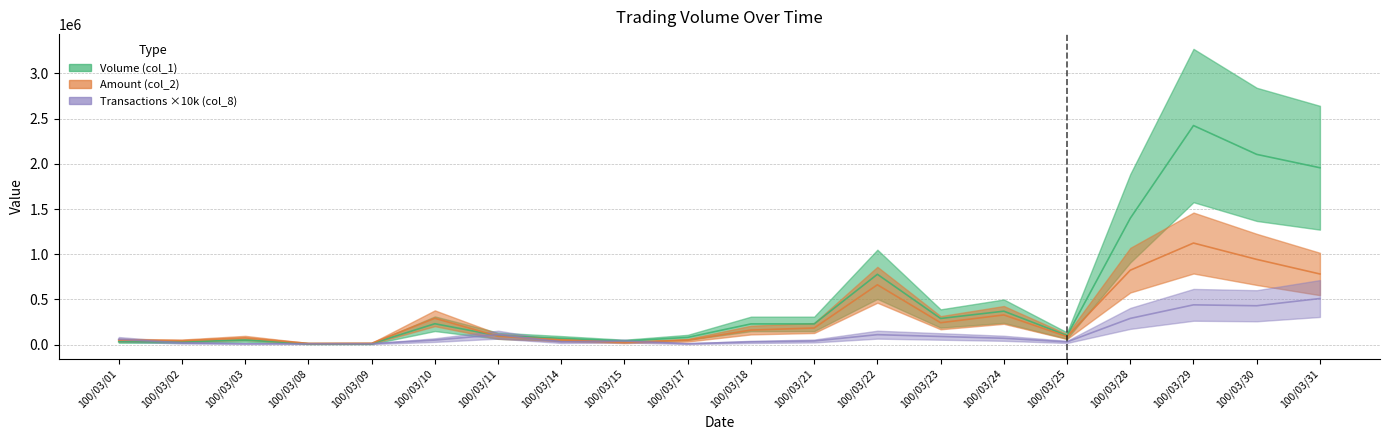

How many categories are shown in the chart?

20